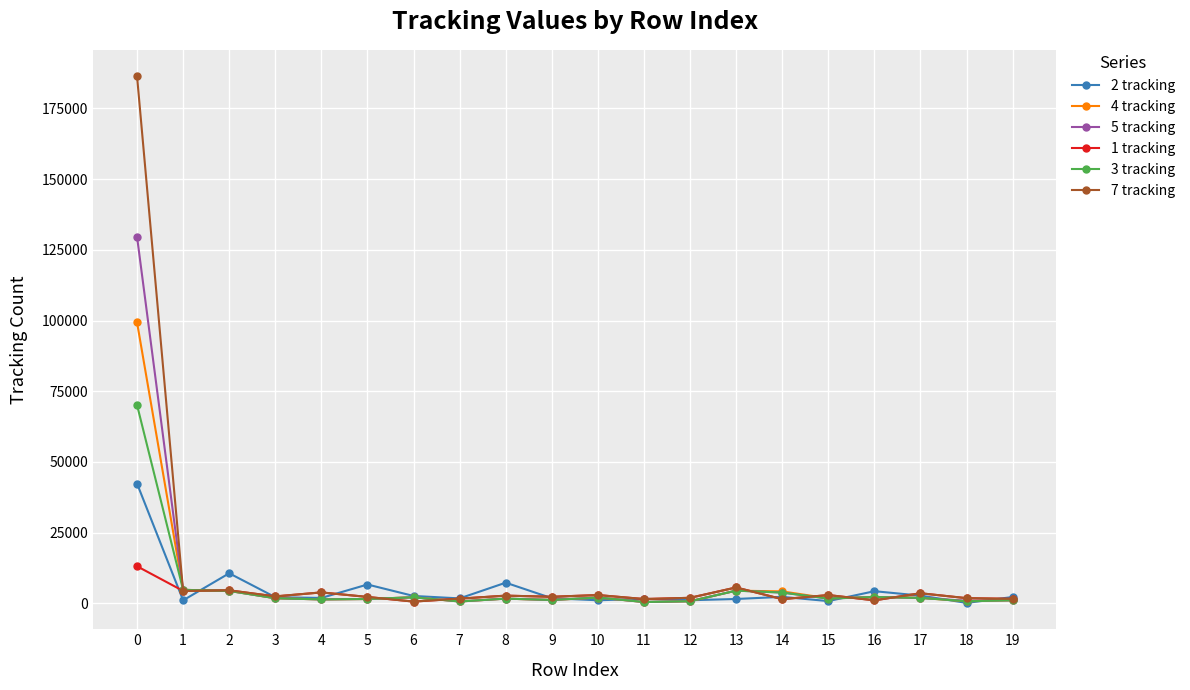

At 0, list the series in order from smallest to largest.

1 tracking, 2 tracking, 3 tracking, 4 tracking, 5 tracking, 7 tracking